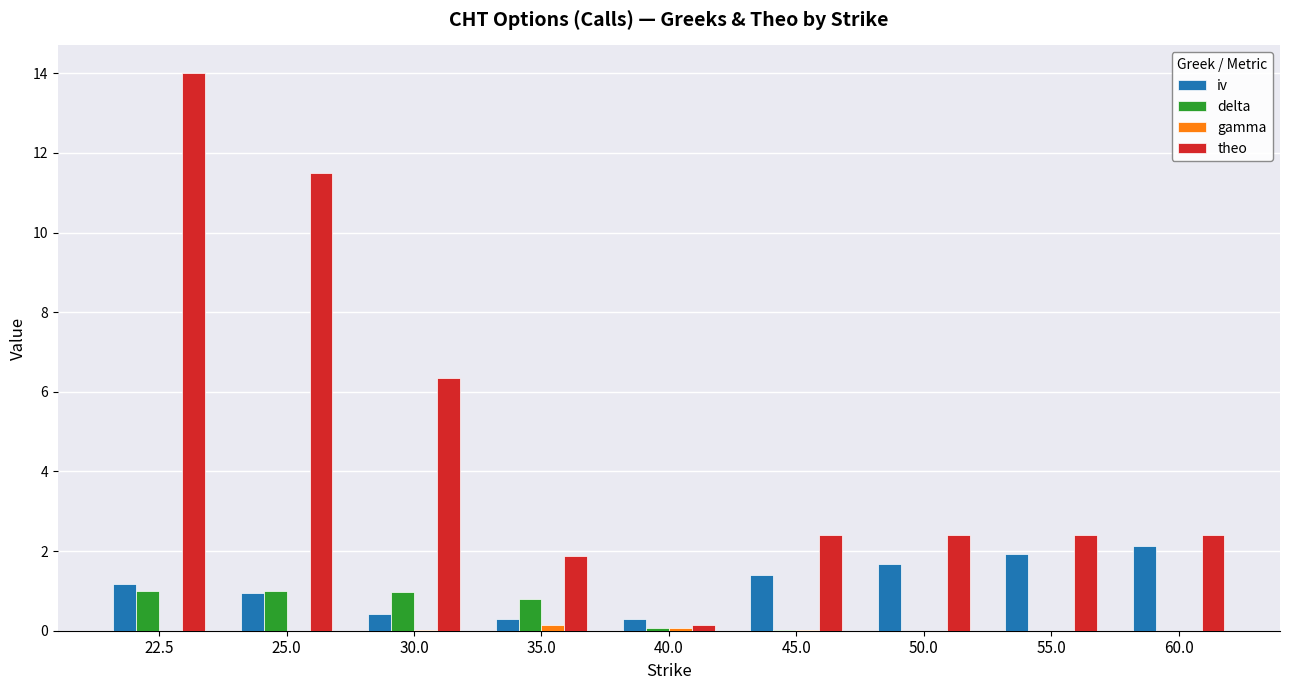

Between 22.5 and 35.0, which series saw the biggest shift?

theo